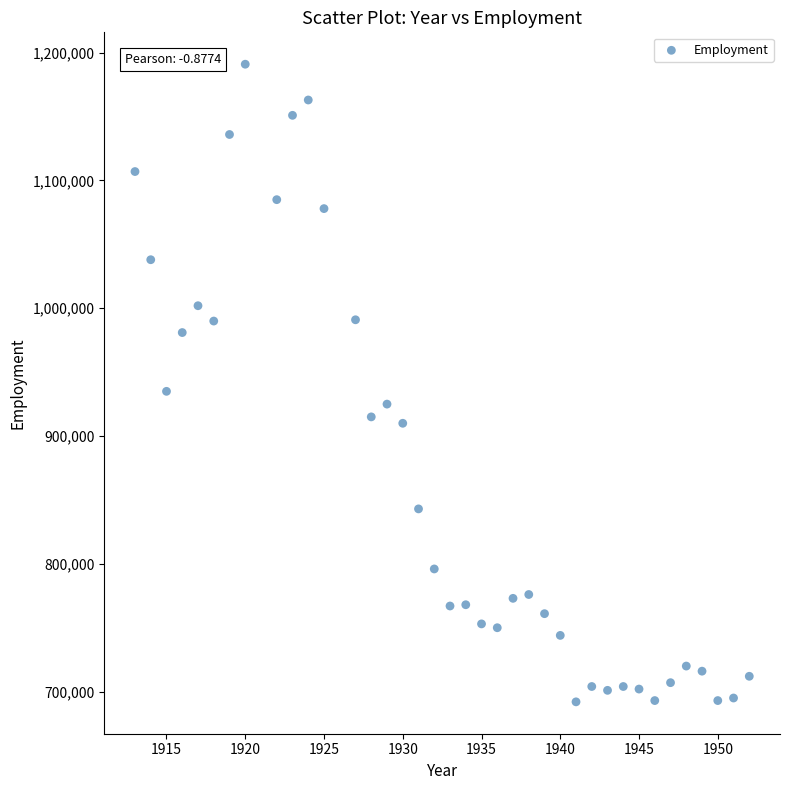

What Y value in the scatter plot is closest to 941500?

935000